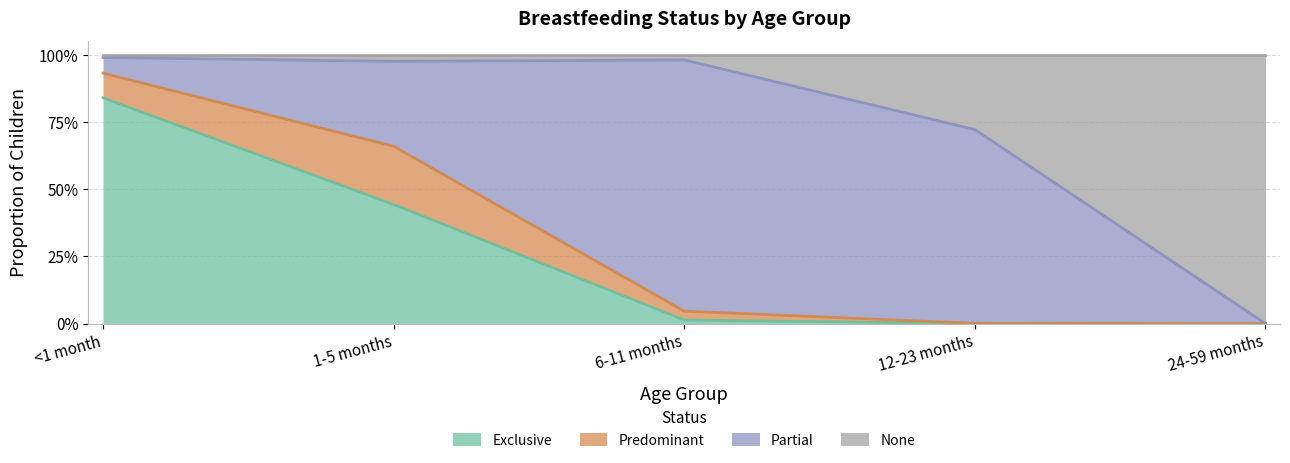

Which series has the largest range (max minus min)?

None